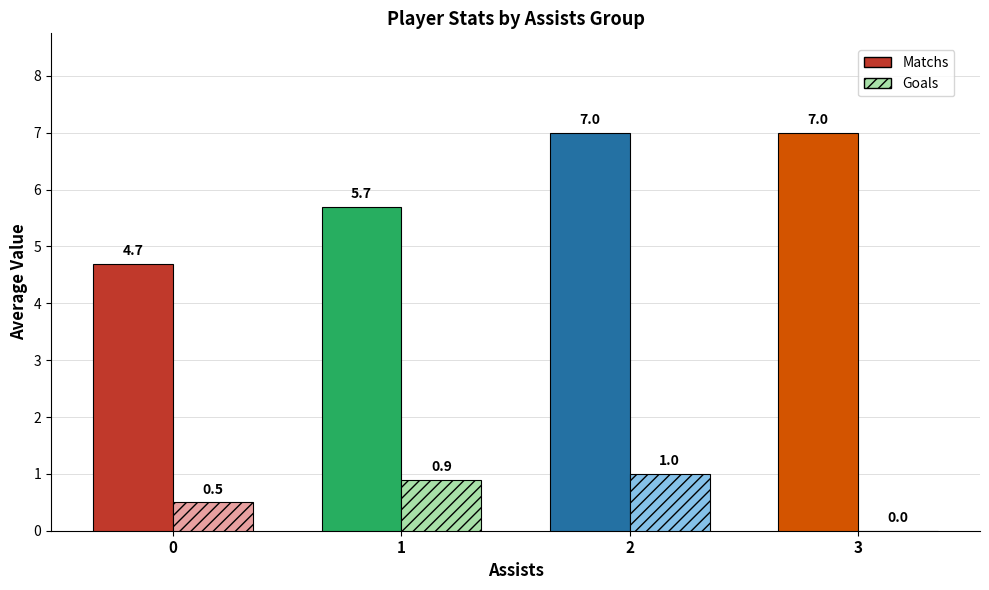

What is the greatest value displayed?

7.0